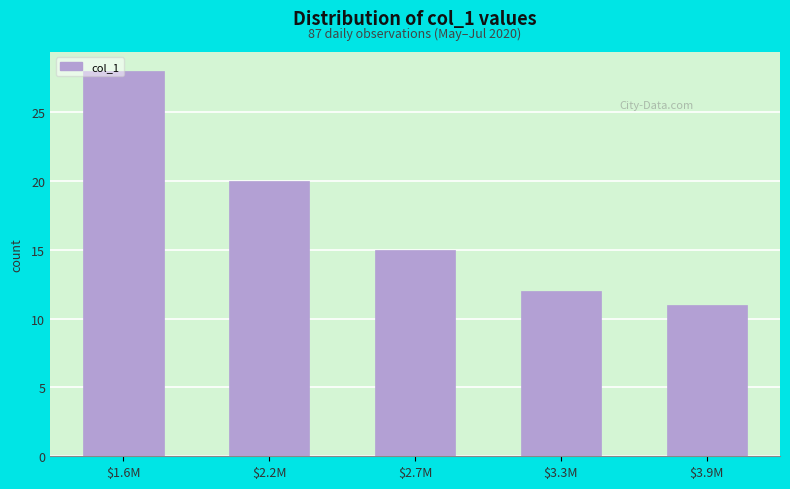

What is the difference between the maximum and minimum values?

17